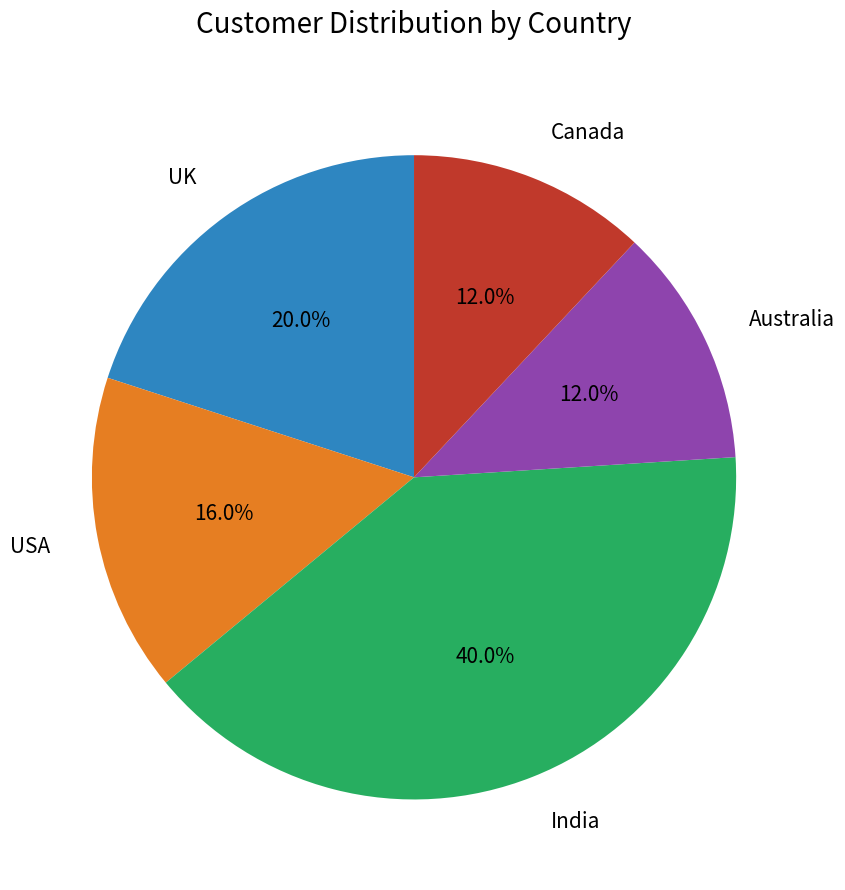

The India slice represents 40% of the pie. True or false?

True